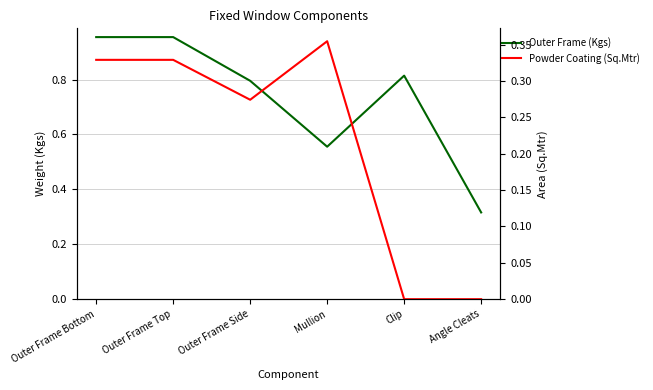

The Powder Coating (Sq.Mtr) series shows 0.3 at Outer Frame Side. True or false?

True